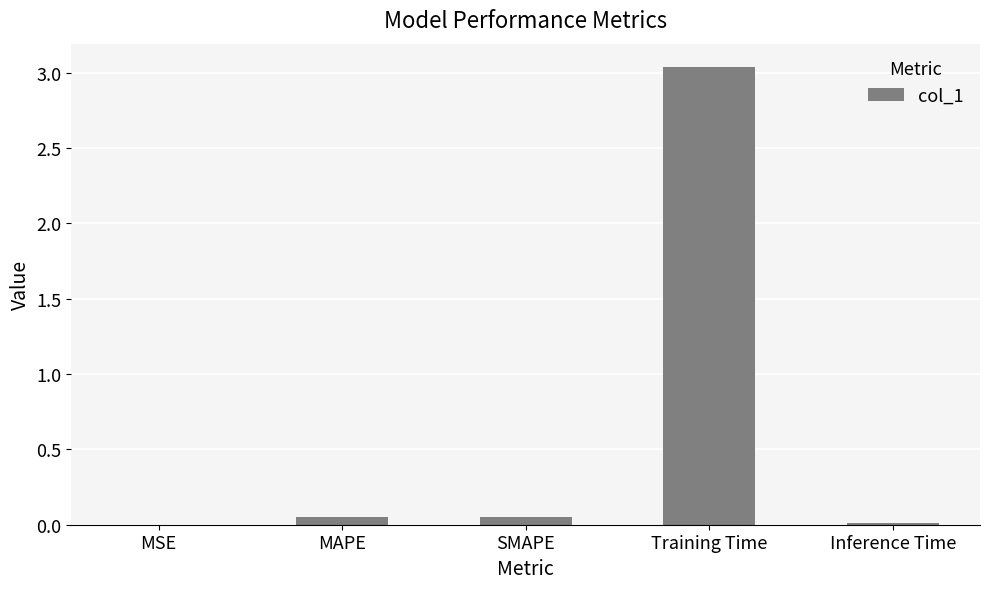

Is it true that the value at MAPE is 0.0?

True